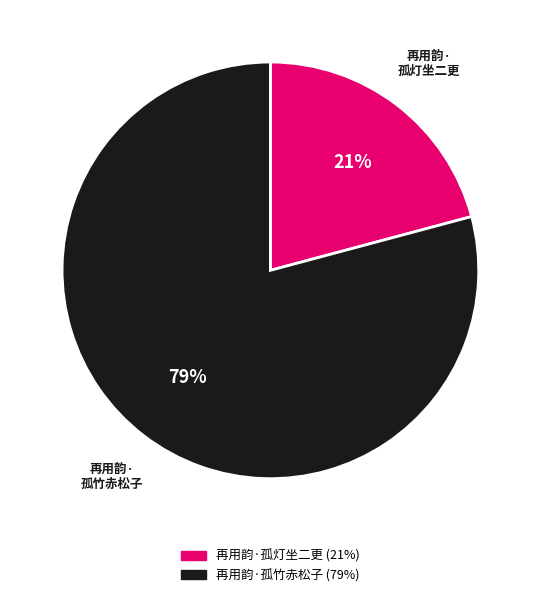

Do 再用韵·孤灯坐二更 and 再用韵·孤竹赤松子 together represent more than half of the pie?

Yes